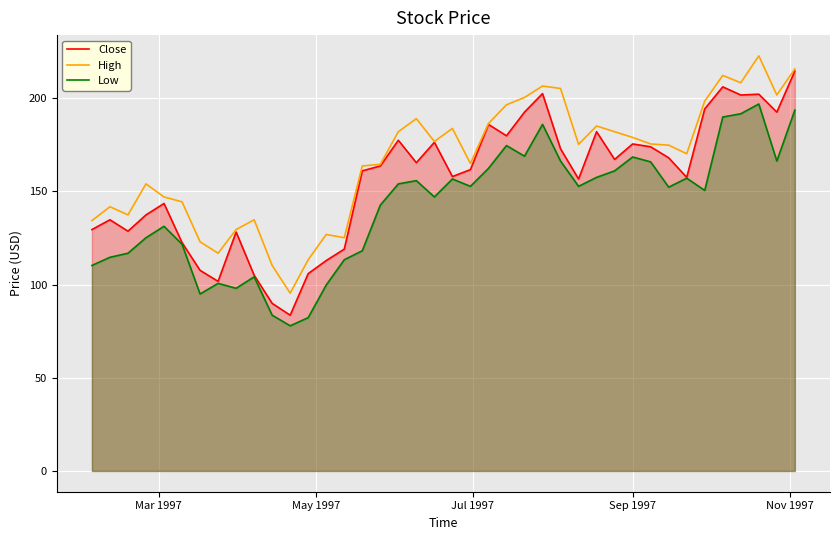

List the series in order of their overall mean, lowest first.

Low, Close, High